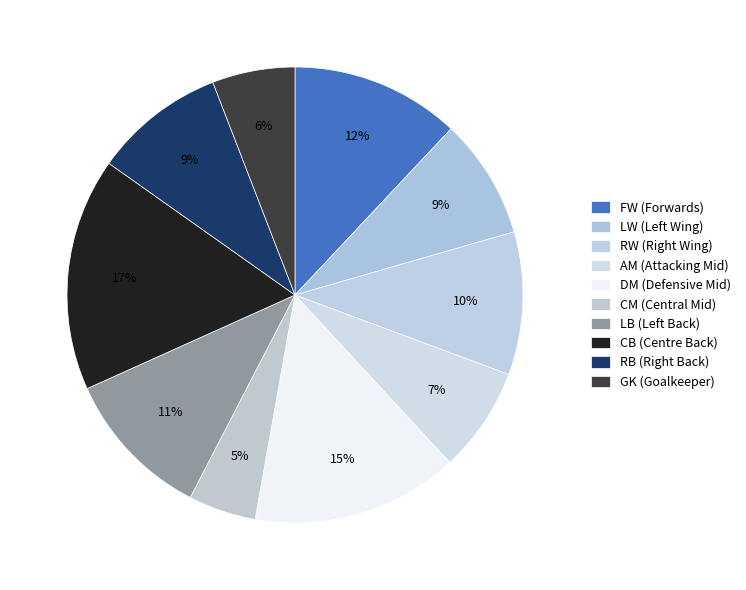

How many segments does this pie chart have?

10